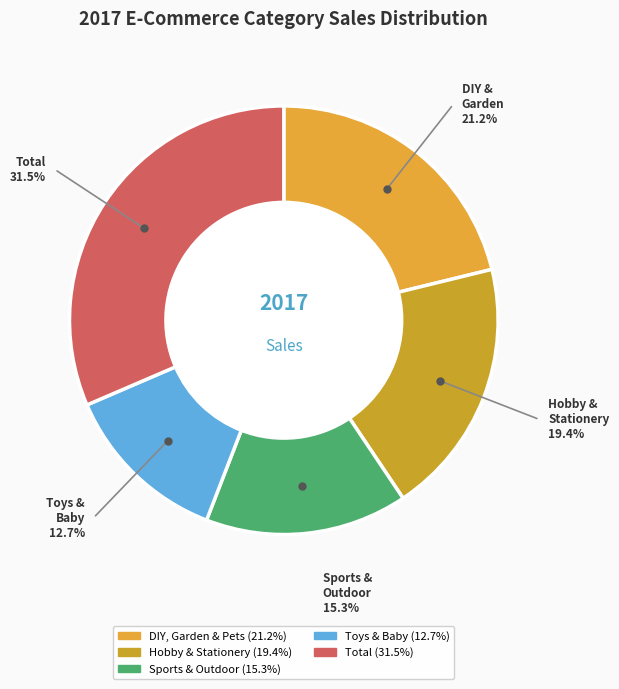

How many segments does this pie chart have?

5